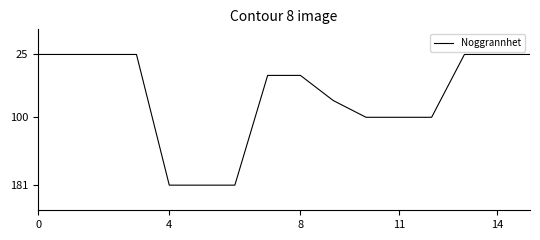

What is the maximum value shown in the chart?

181